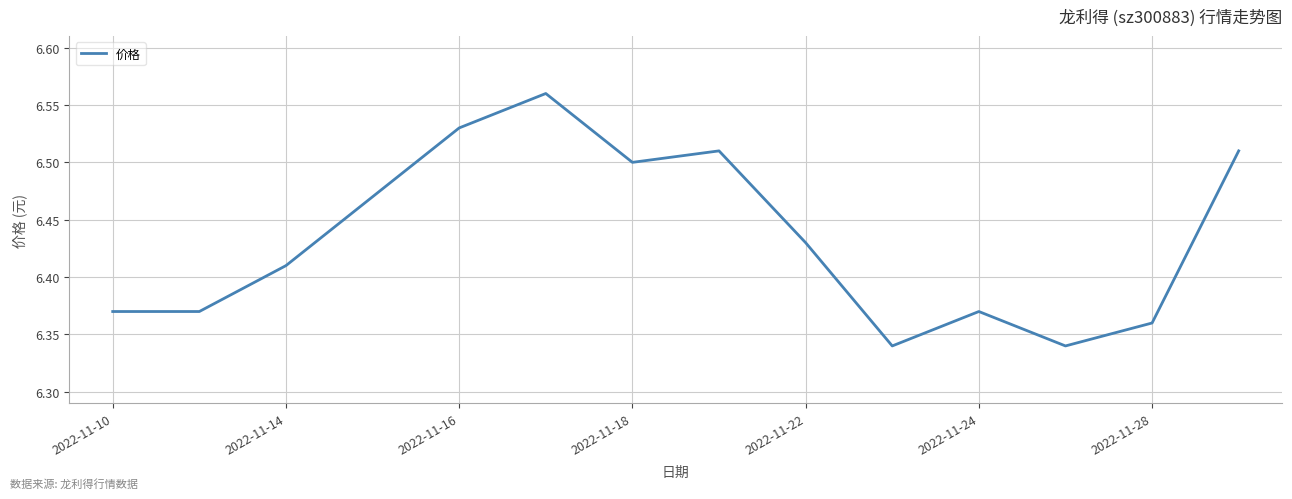

Reading left to right, transcribe all the data shown in this chart.

6.4	6.4	6.4	6.5	6.5	6.6	6.5	6.5	6.4	6.3	6.4	6.3	6.4	6.5